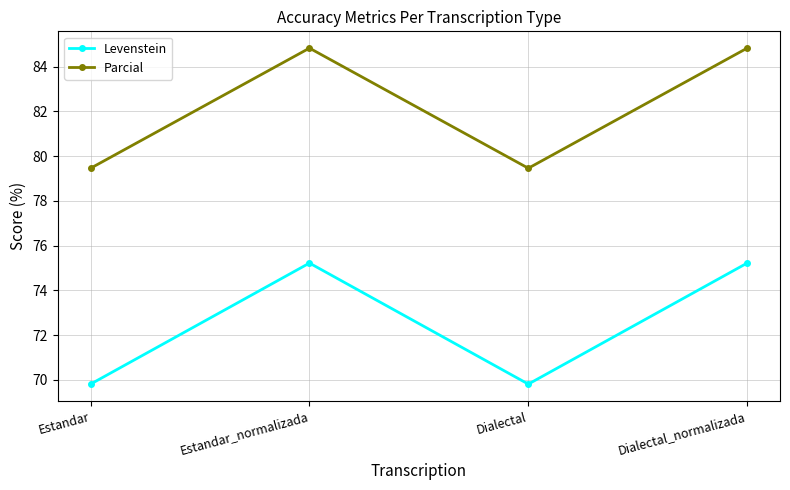

How many lines are shown in the chart?

2